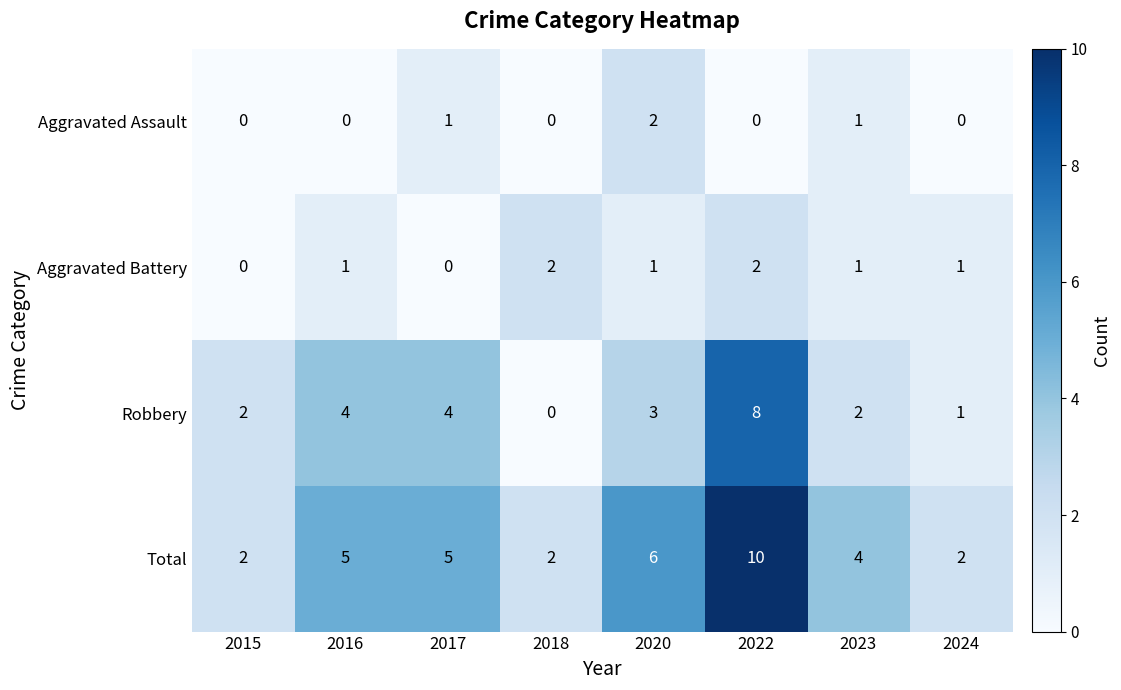

Where is Total nearest to the value 6?

2020